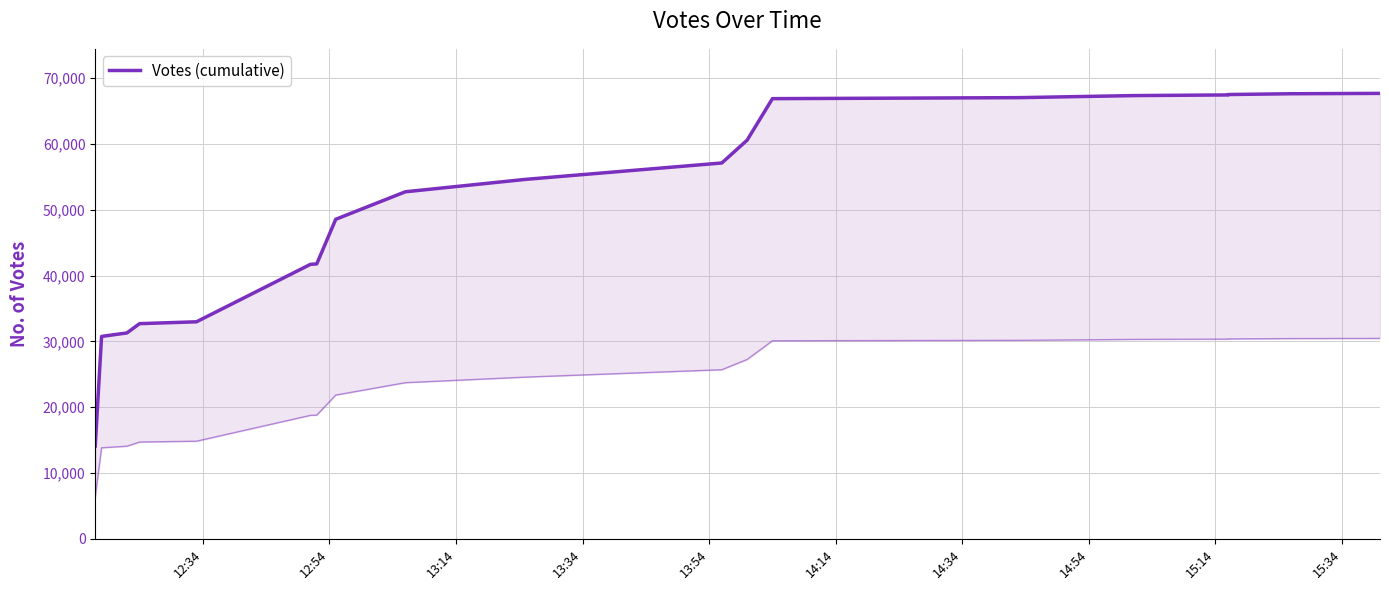

What is the sum of all values?

1001797